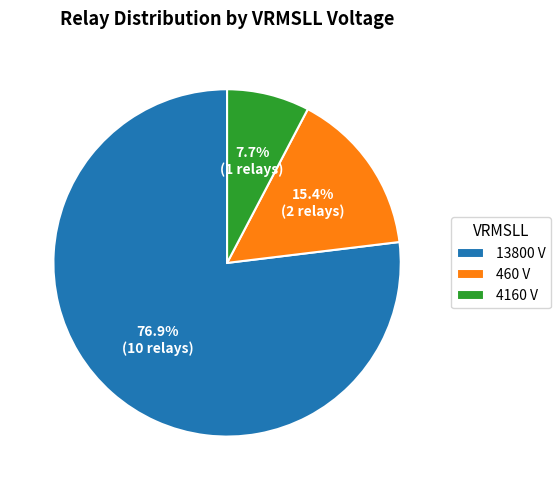

What is the largest slice in the pie chart?

13800